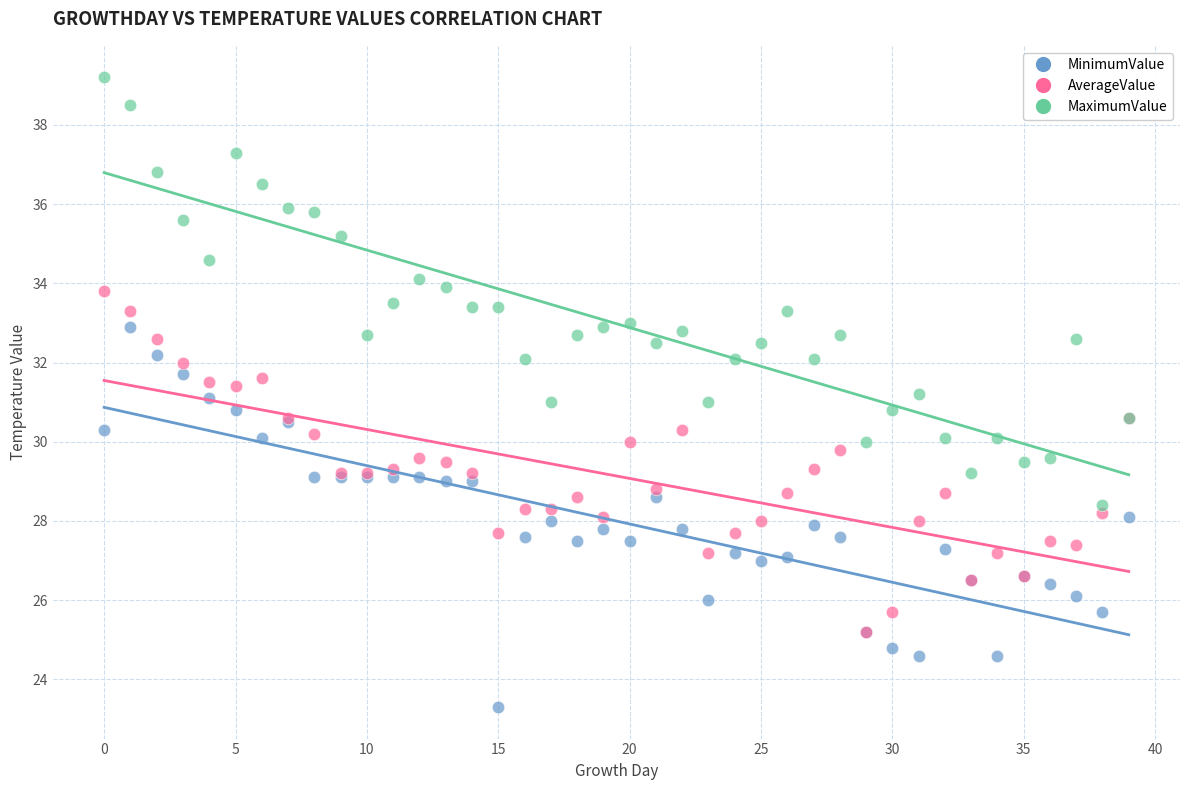

Which series has the widest spread of Y values?

MaximumValue